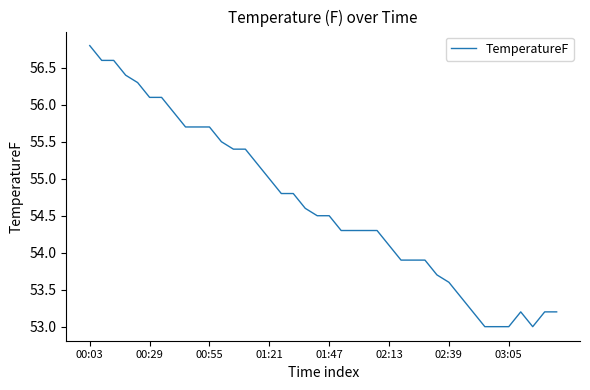

What is the sum of all values?

2186.1